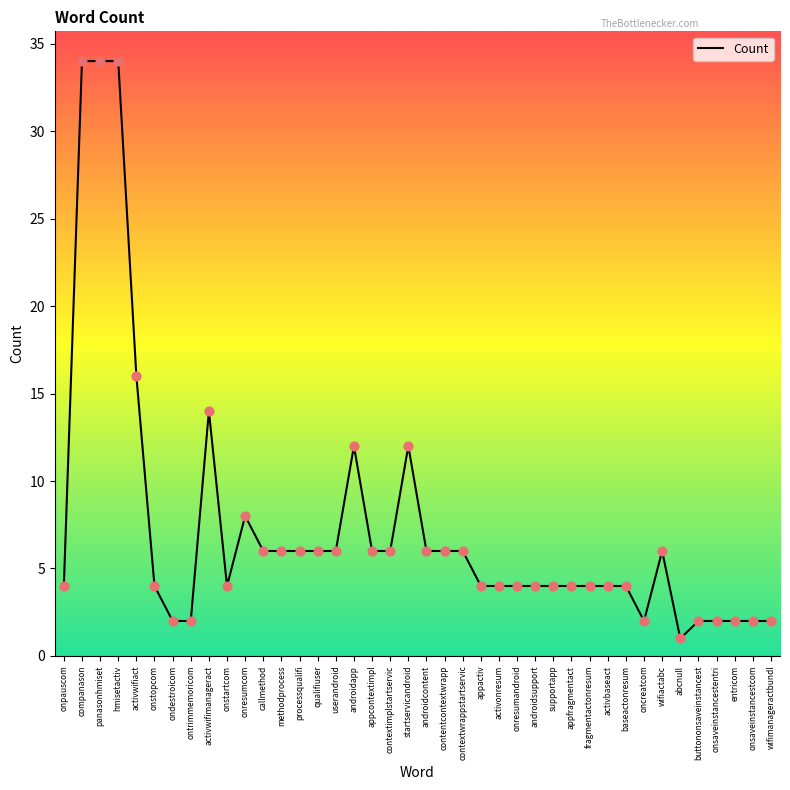

Between abcnull and onresumandroid, which is larger?

onresumandroid